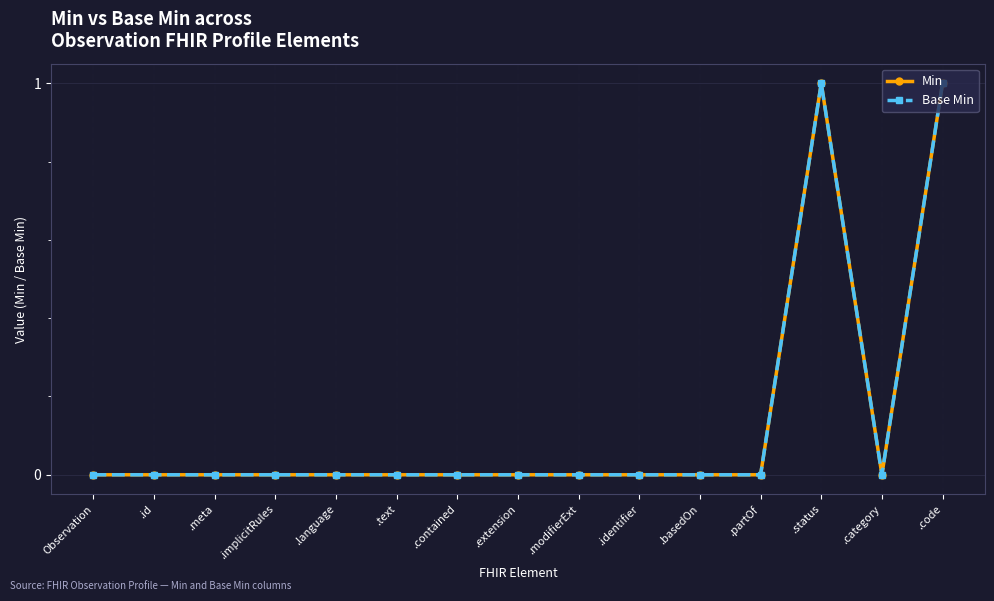

Does the chart have visible grid lines?

Yes